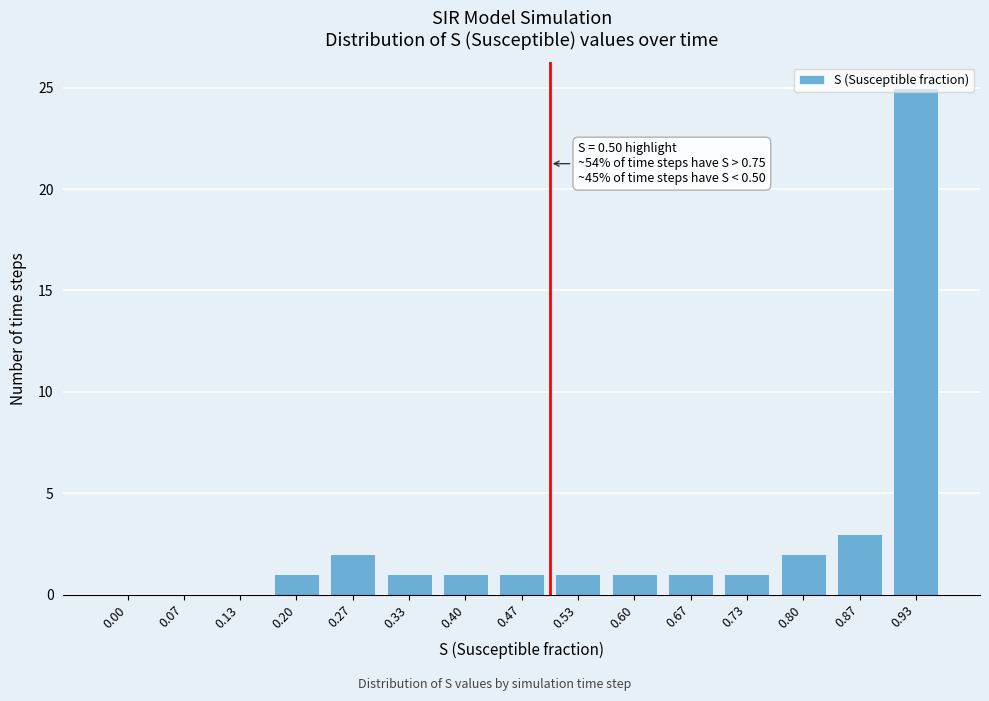

The value at 0.13 is 0. True or false?

True